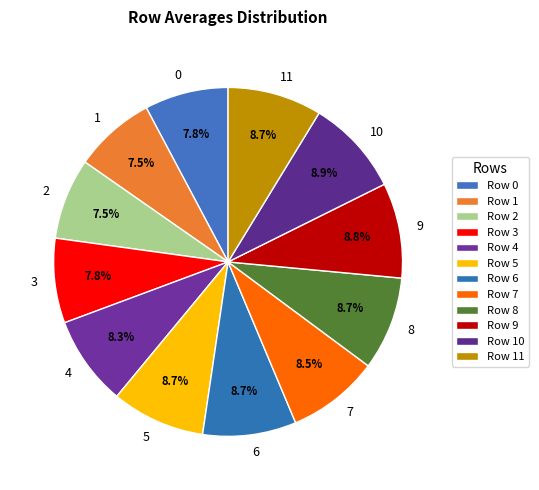

Does any single category account for the majority?

No